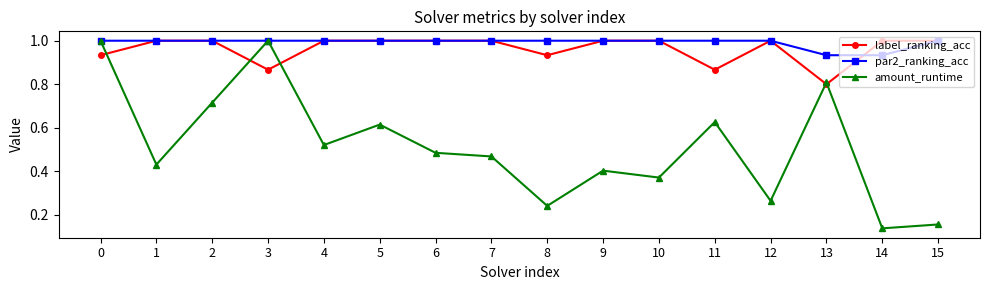

What is the total value across all series at 13?

2.5